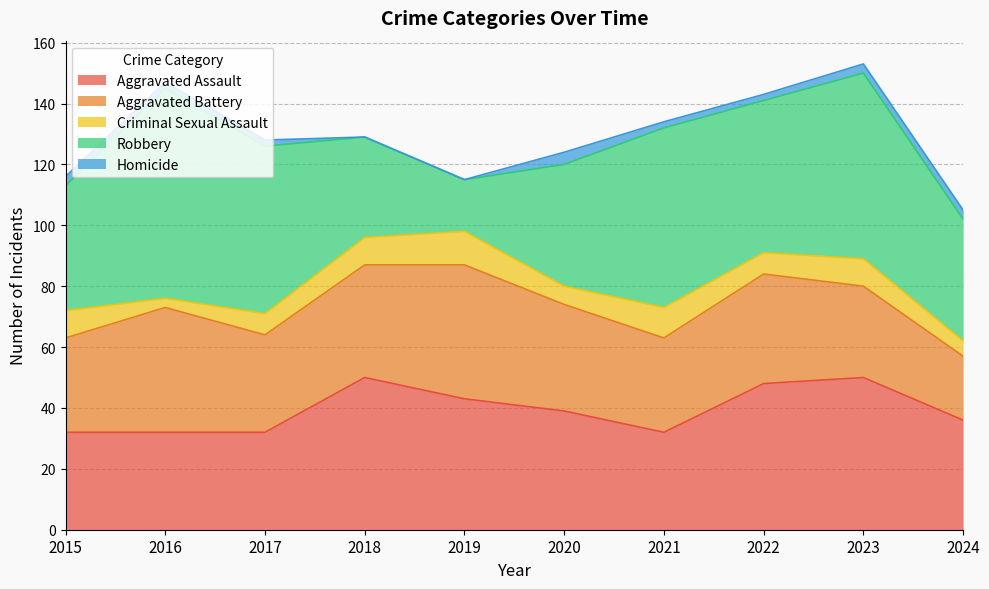

True or false: Aggravated Assault and Homicide intersect in this chart.

False